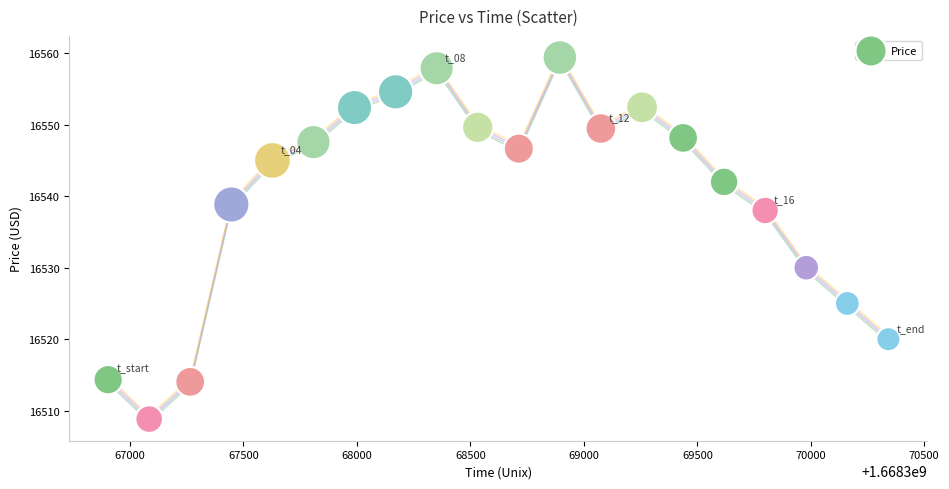

What is the range of Y values (max minus min)?

50.6